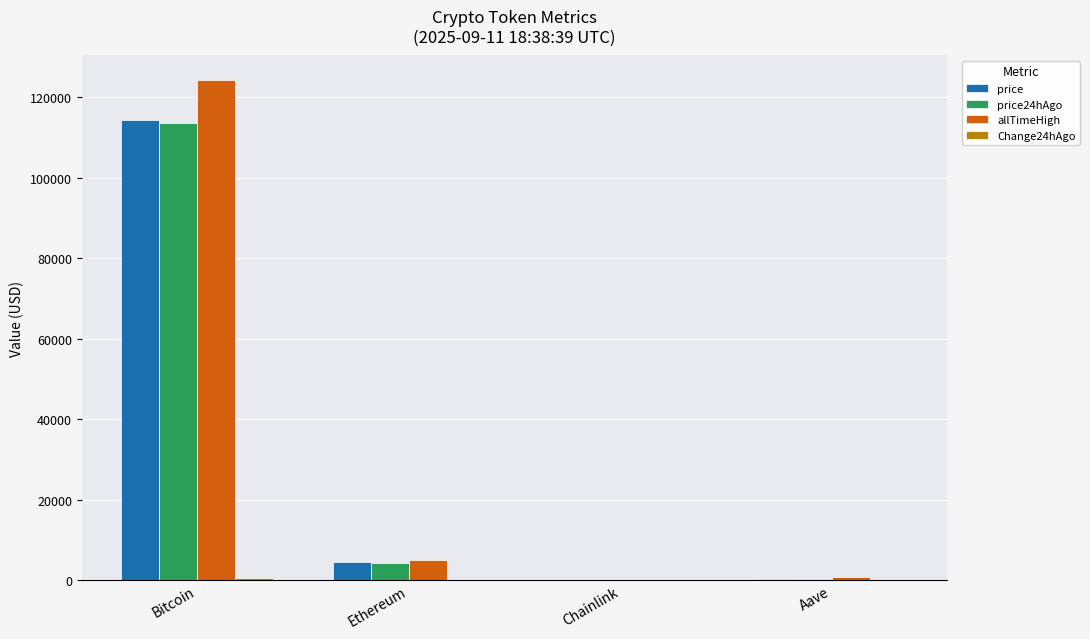

How many groups of bars are there?

4